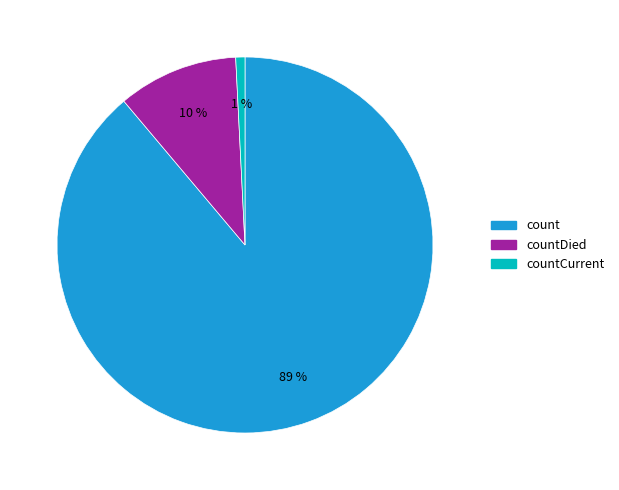

The countDied slice represents 4% of the pie. True or false?

False